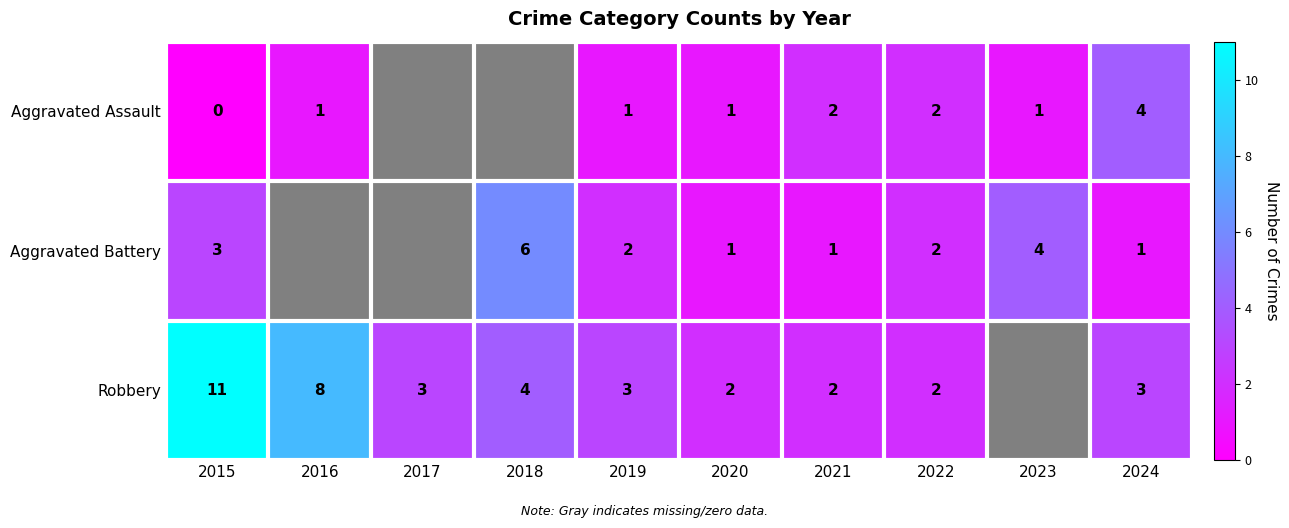

Between 2023 and 2015, which is larger?

2023